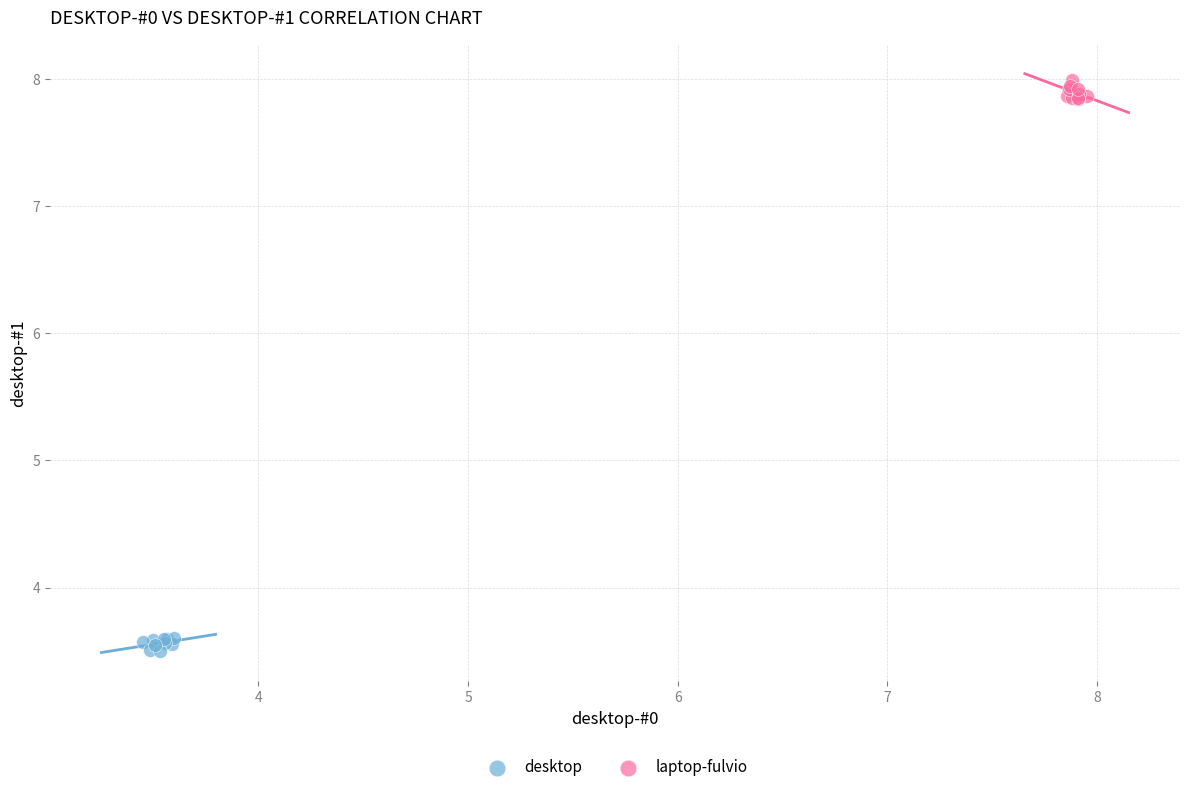

Which series contains the highest Y value?

laptop-fulvio